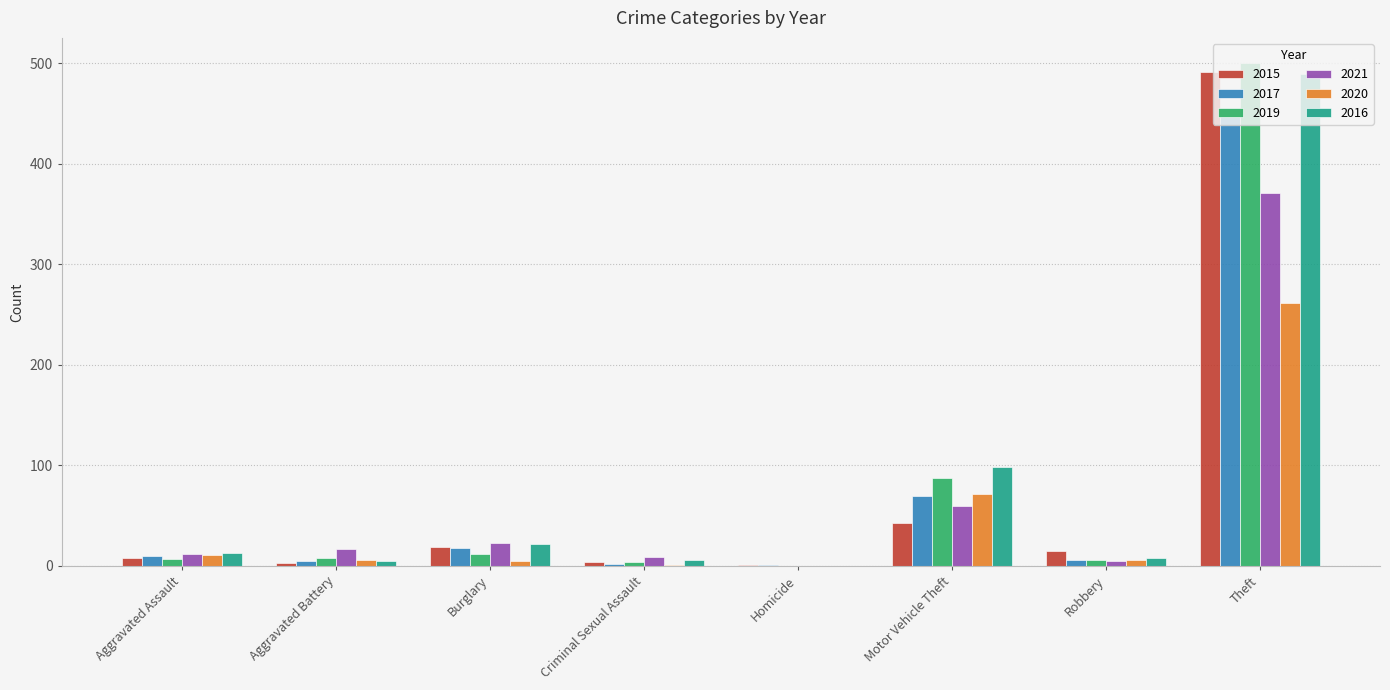

Is it true that 2015 equals 333 at Theft?

False